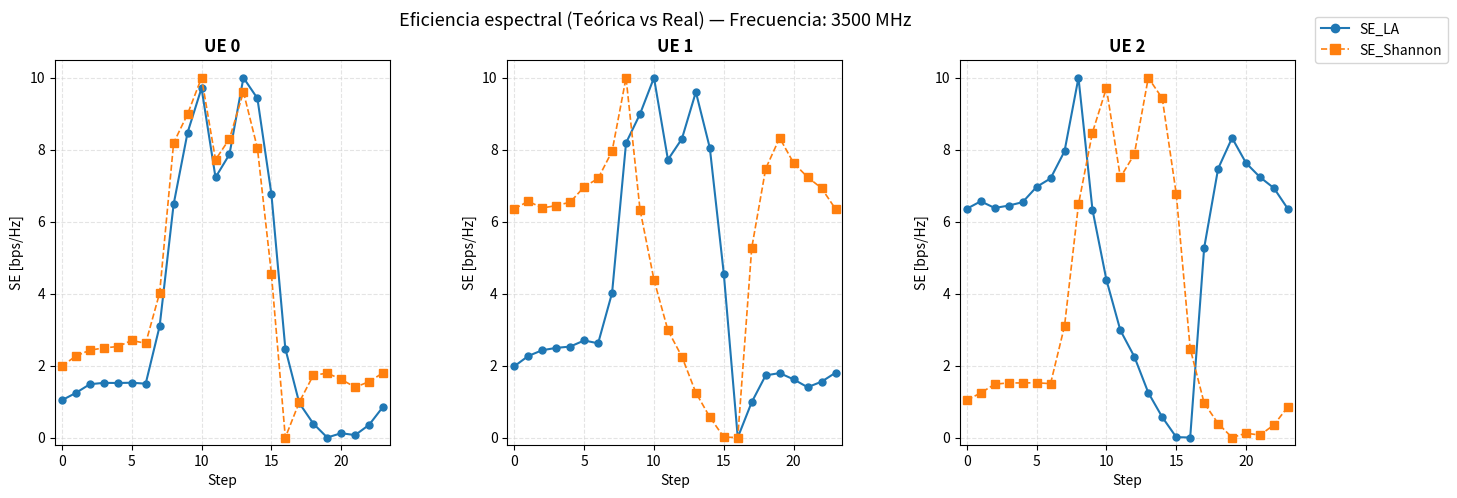

What is the greatest value displayed?

10.0